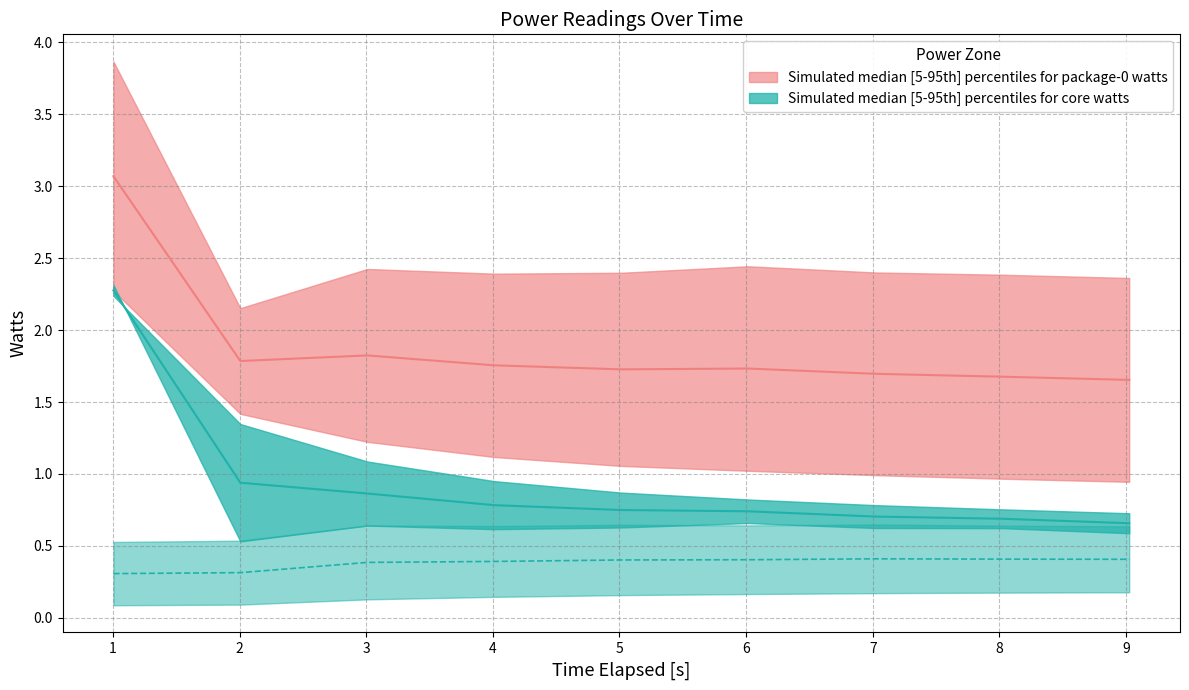

Is this an area chart (filled region under the line)?

No